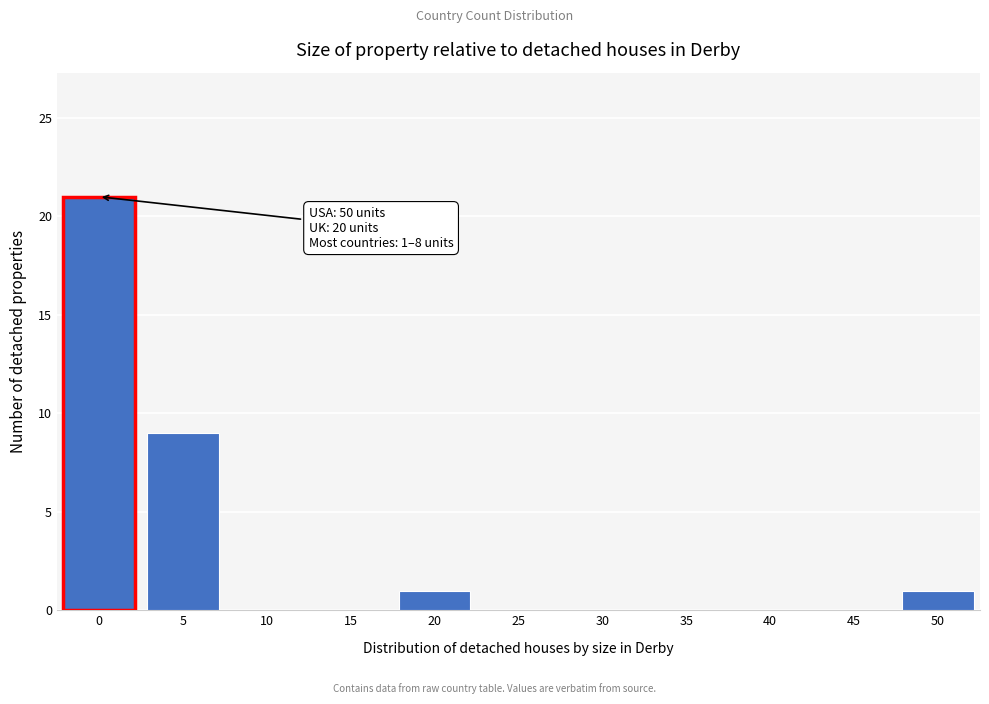

Reading left to right, what are all the values shown in this chart?

0=21	5=9	10=0	15=0	20=1	25=0	30=0	35=0	40=0	45=0	50=1